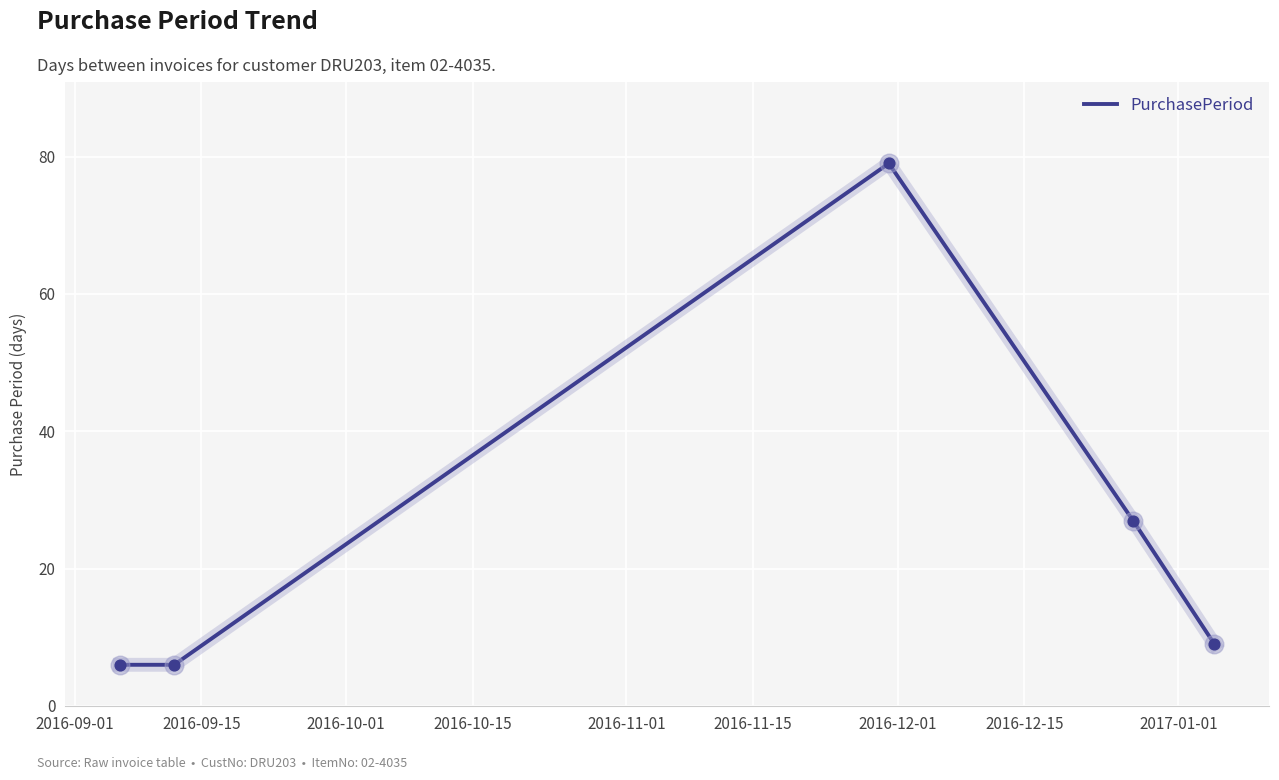

True or false: the data has more than 2 interior local peaks.

False